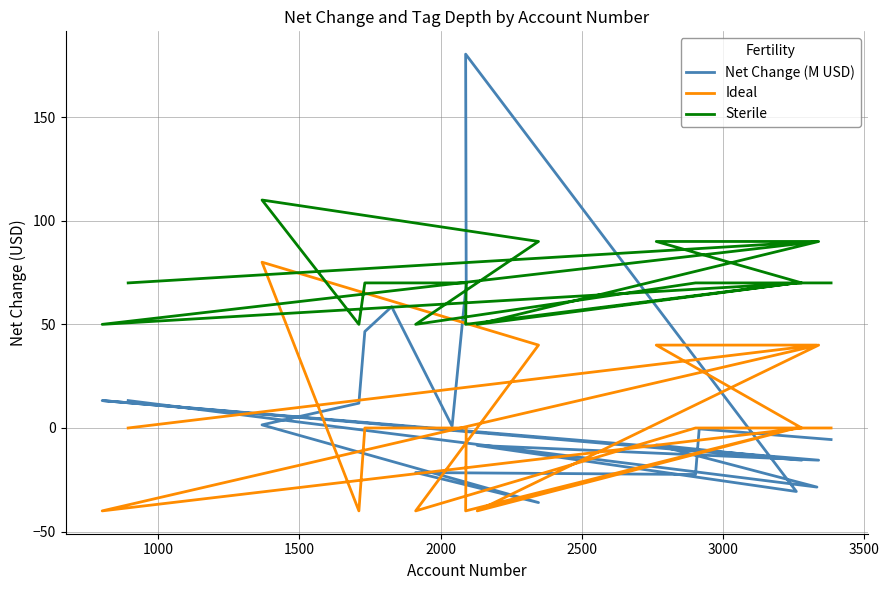

In Net Change (M USD), how many points are lower than both neighbors (excluding endpoints)?

7